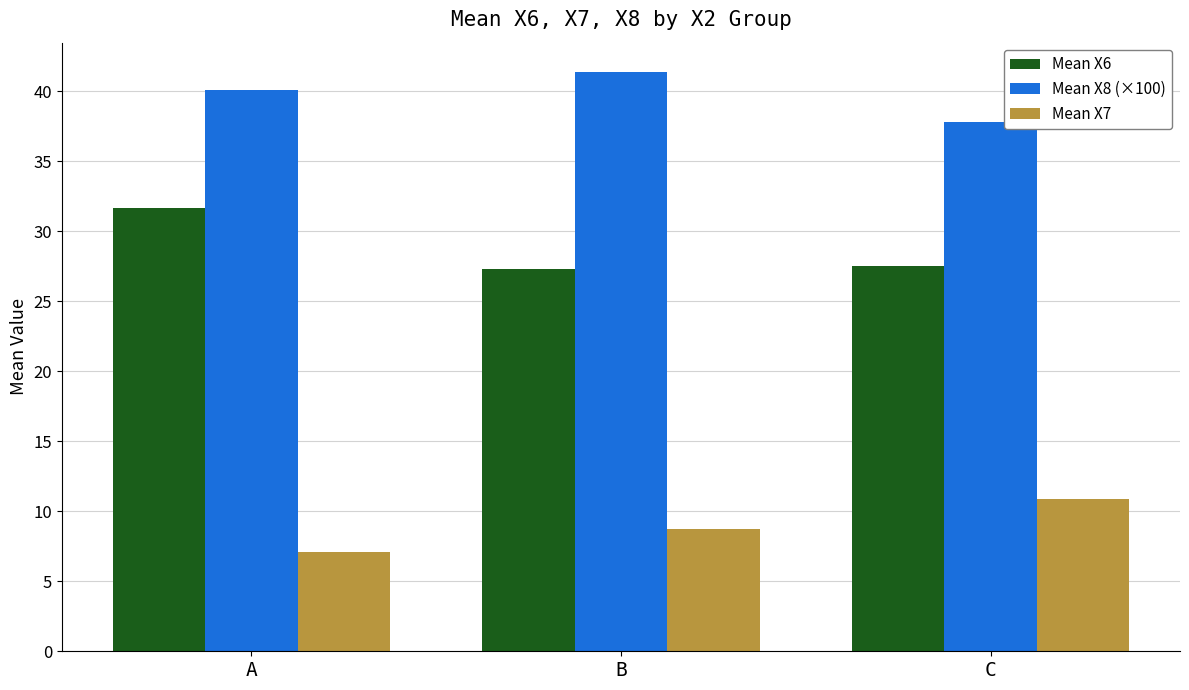

Are the bars grouped side by side (vs. stacked)?

Yes